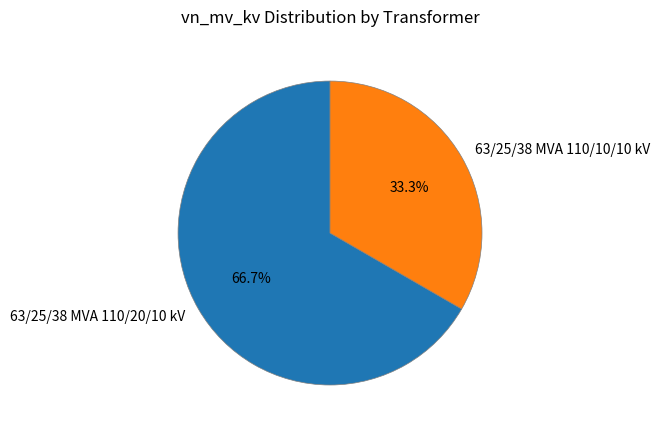

What percentage do 63/25/38 MVA 110/10/10 kV and 63/25/38 MVA 110/20/10 kV together represent?

100.0%